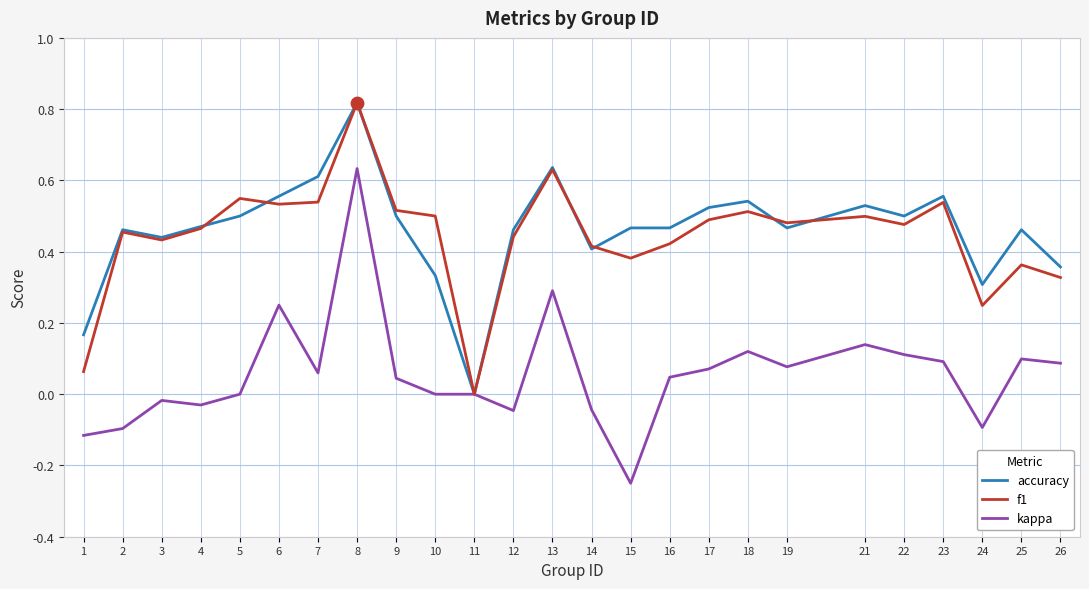

What are all the series names shown in the legend?

accuracy, f1, kappa